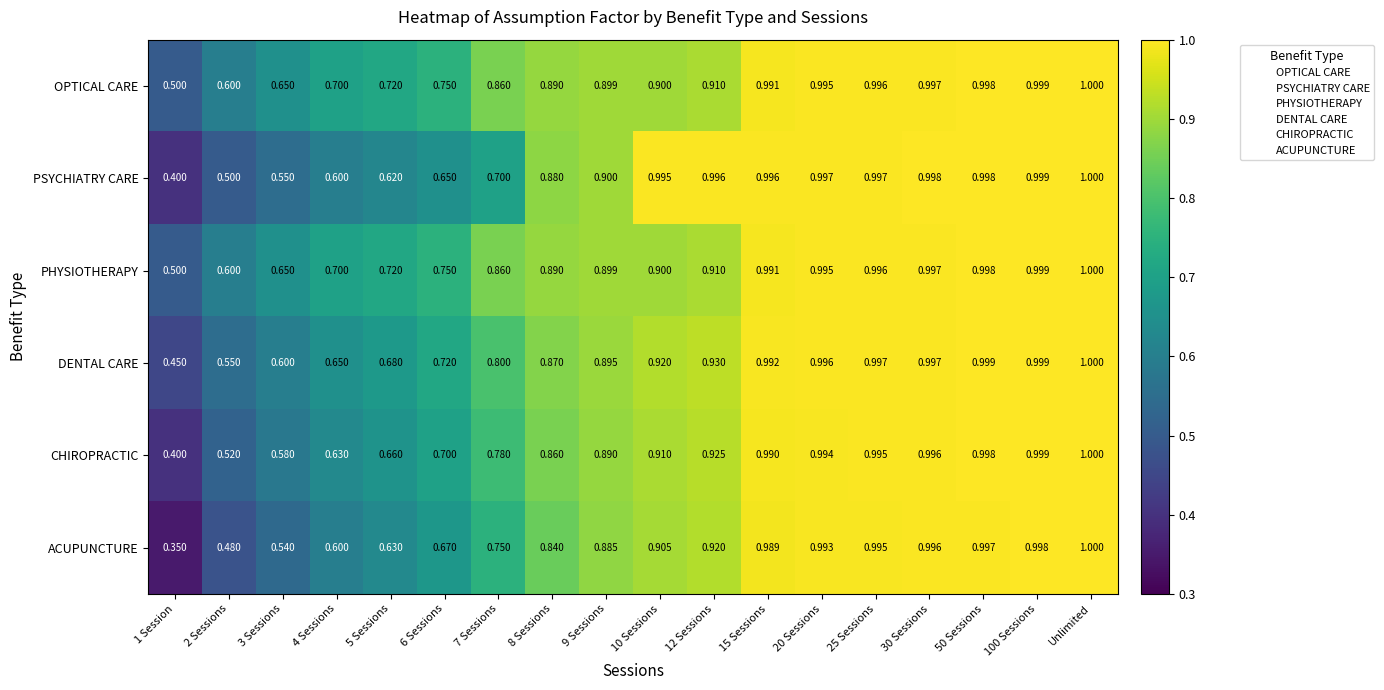

At which category does the chart reach its peak across all series?

Unlimited